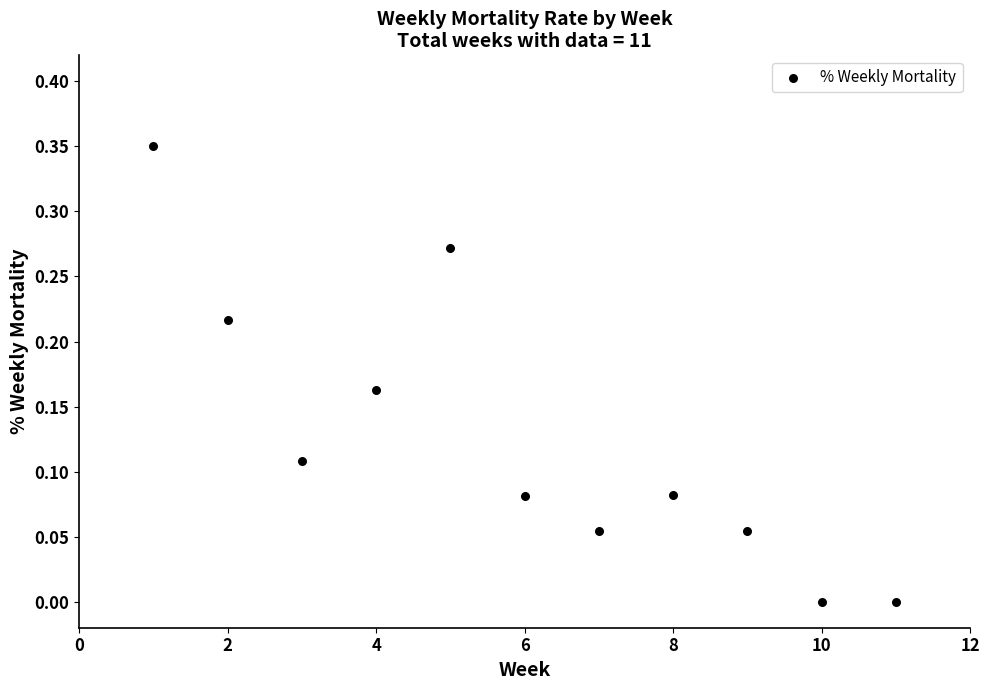

What is the range of X values (max minus min)?

10.0